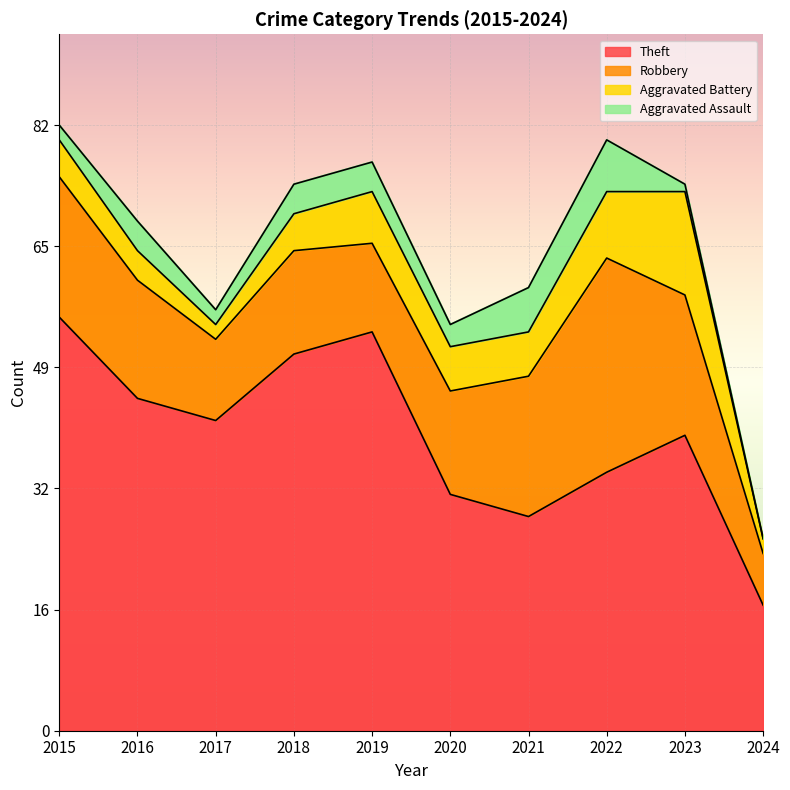

What are all the series names shown in the legend?

Theft, Robbery, Aggravated Battery, Aggravated Assault